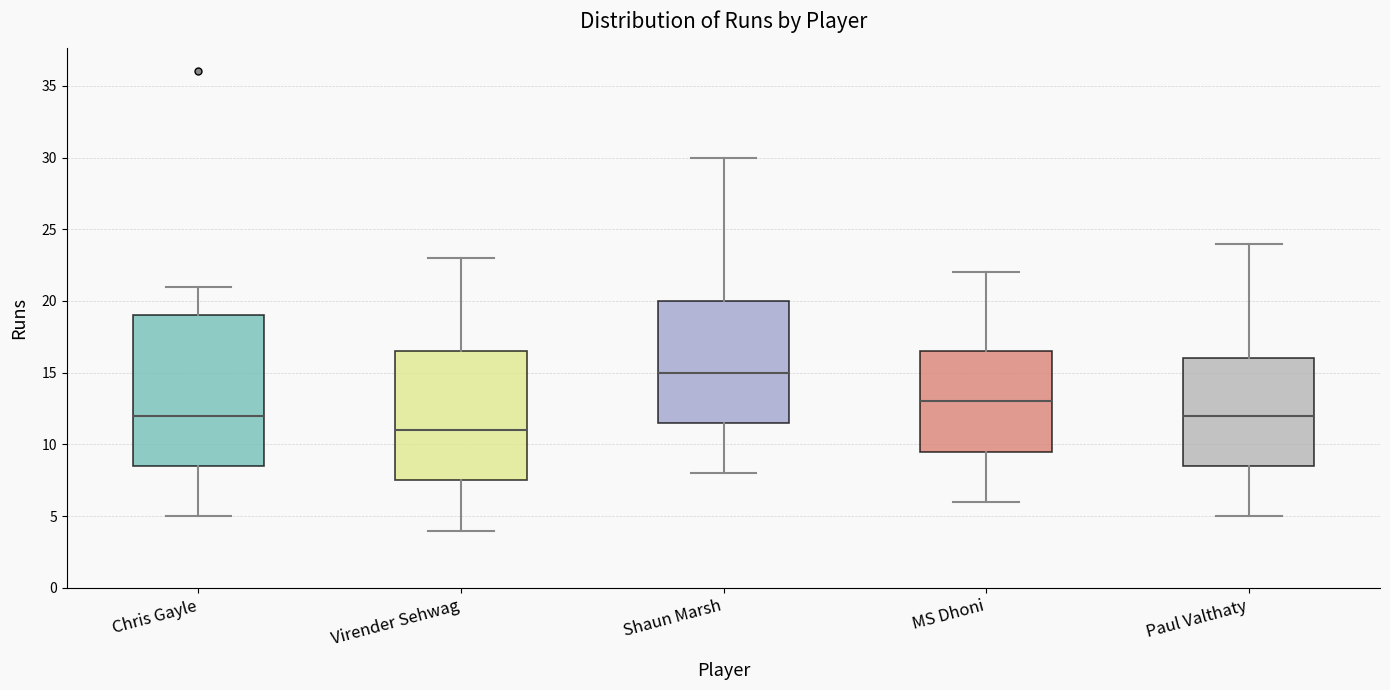

Where does the lower whisker of the box for Virender Sehwag end on the y-axis? The values are not printed on the chart, so give them approximately, as read against the axis.

4.0